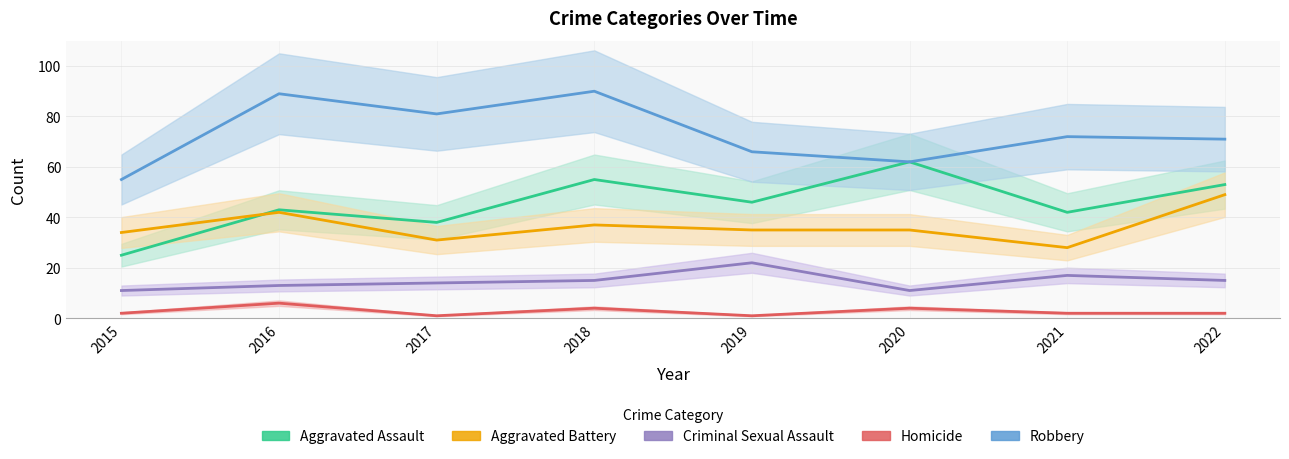

Which series has the widest spread of values?

Aggravated Assault